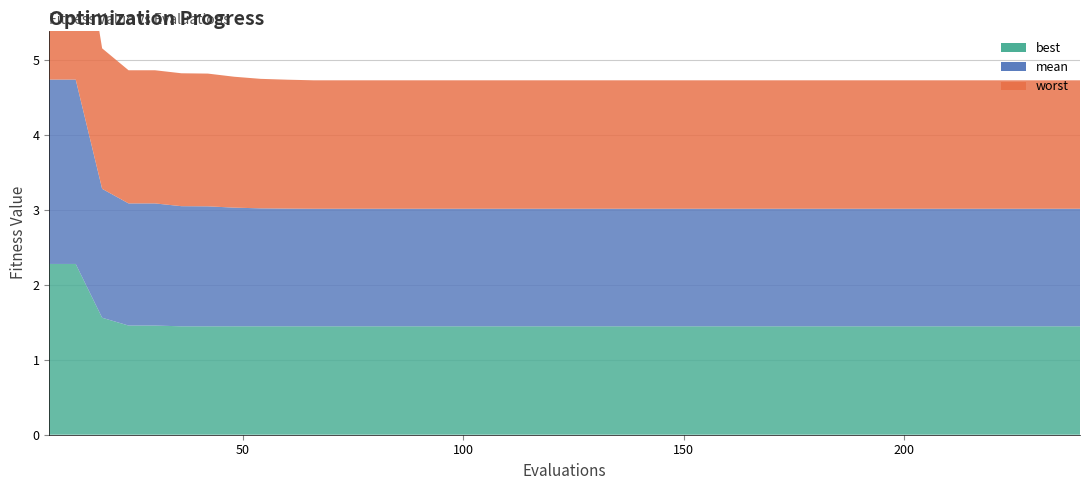

Reading left to right, transcribe all the data shown in this chart.

best: 6=2.3	12=2.3	18=1.6	24=1.5	30=1.5	36=1.4	42=1.4	48=1.4	54=1.4	60=1.4	66=1.4	72=1.4	78=1.4	84=1.4	90=1.4	96=1.4	102=1.4	108=1.4	114=1.4	120=1.4	126=1.4	132=1.4	138=1.4	144=1.4	150=1.4	156=1.4	162=1.4	168=1.4	174=1.4	180=1.4	186=1.4	192=1.4	198=1.4	204=1.4	210=1.4	216=1.4	222=1.4	228=1.4	234=1.4	240=1.4
mean: 6=2.5	12=2.5	18=1.7	24=1.6	30=1.6	36=1.6	42=1.6	48=1.6	54=1.6	60=1.6	66=1.6	72=1.6	78=1.6	84=1.6	90=1.6	96=1.6	102=1.6	108=1.6	114=1.6	120=1.6	126=1.6	132=1.6	138=1.6	144=1.6	150=1.6	156=1.6	162=1.6	168=1.6	174=1.6	180=1.6	186=1.6	192=1.6	198=1.6	204=1.6	210=1.6	216=1.6	222=1.6	228=1.6	234=1.6	240=1.6
worst: 6=2.6	12=2.6	18=1.9	24=1.8	30=1.8	36=1.8	42=1.8	48=1.7	54=1.7	60=1.7	66=1.7	72=1.7	78=1.7	84=1.7	90=1.7	96=1.7	102=1.7	108=1.7	114=1.7	120=1.7	126=1.7	132=1.7	138=1.7	144=1.7	150=1.7	156=1.7	162=1.7	168=1.7	174=1.7	180=1.7	186=1.7	192=1.7	198=1.7	204=1.7	210=1.7	216=1.7	222=1.7	228=1.7	234=1.7	240=1.7